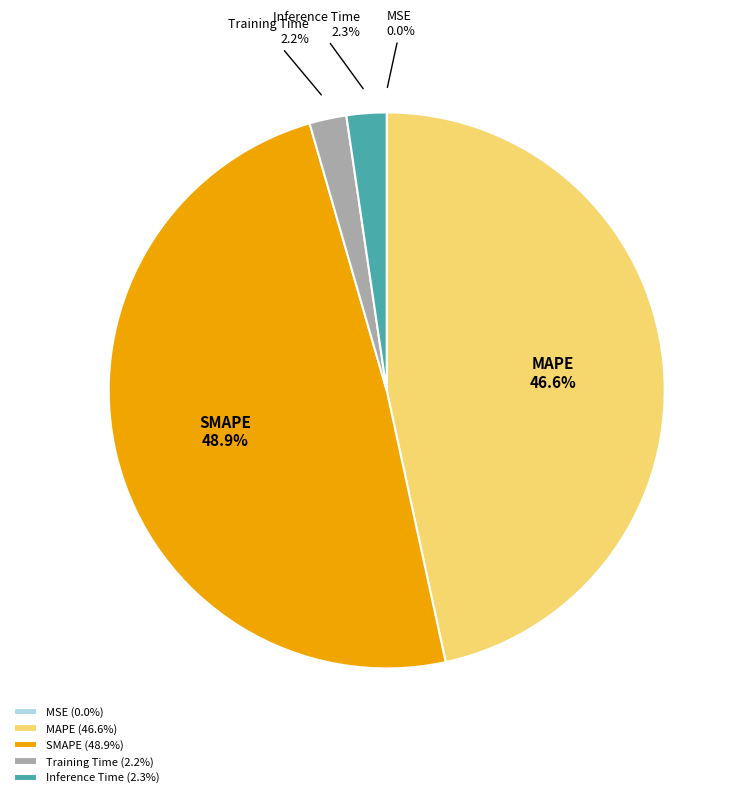

Between MAPE and Training Time, which is larger?

MAPE